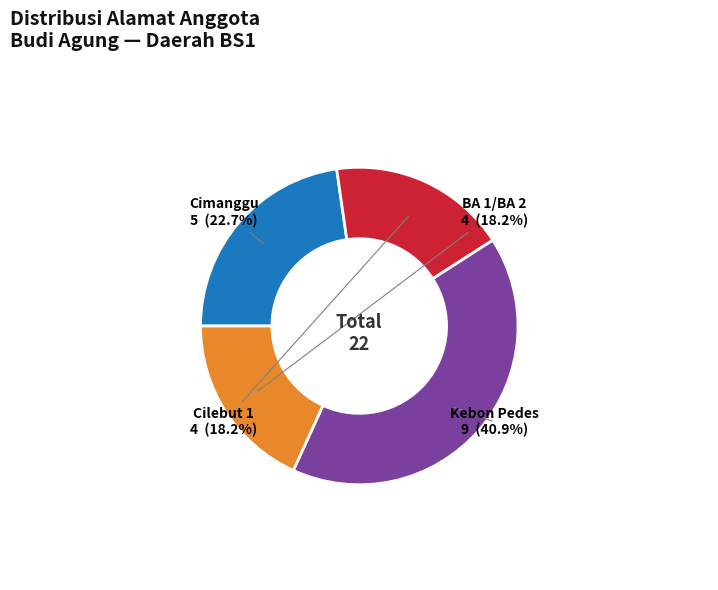

Is there any slice that represents more than half of the pie?

No